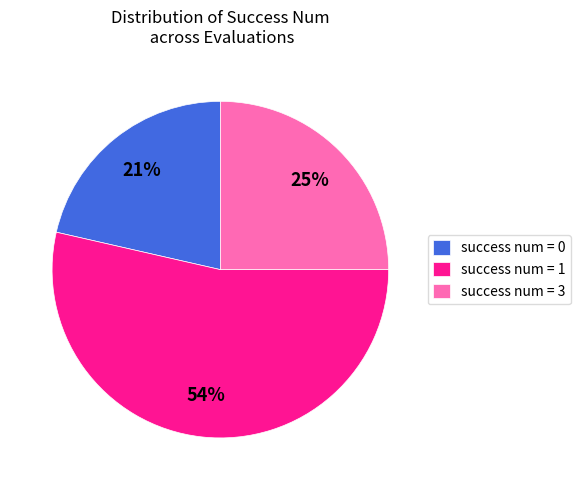

Is it true that success num = 0 is 21% of the pie?

True